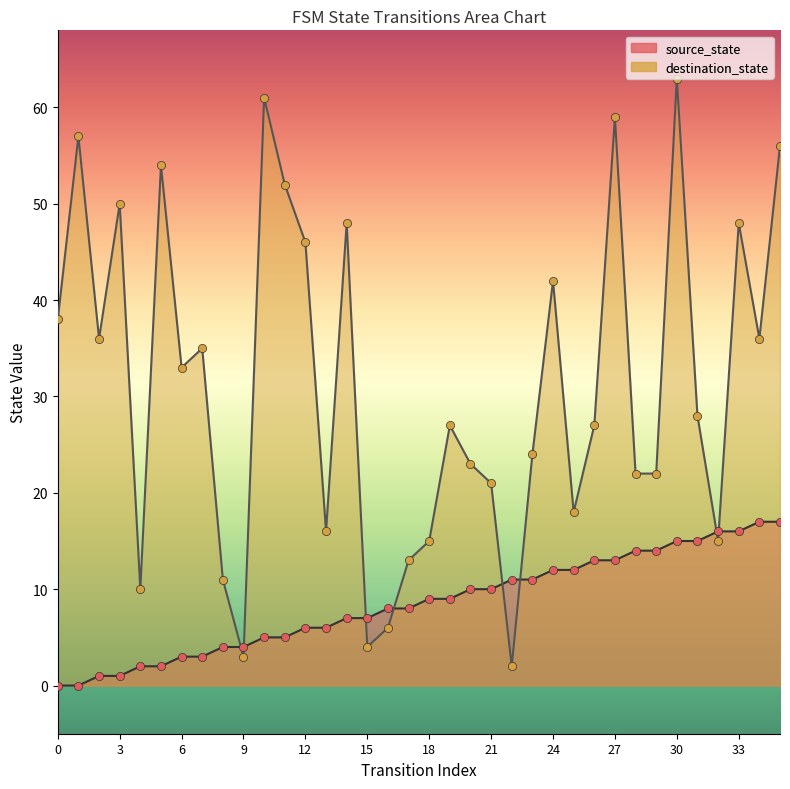

At which category is the sum across all series the highest?

30